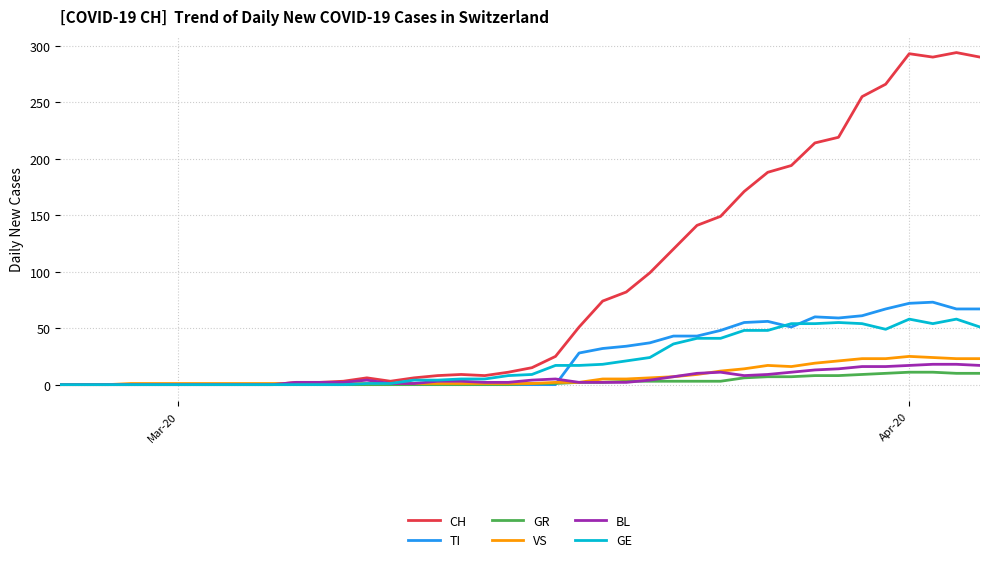

What is the maximum value shown in the chart?

294